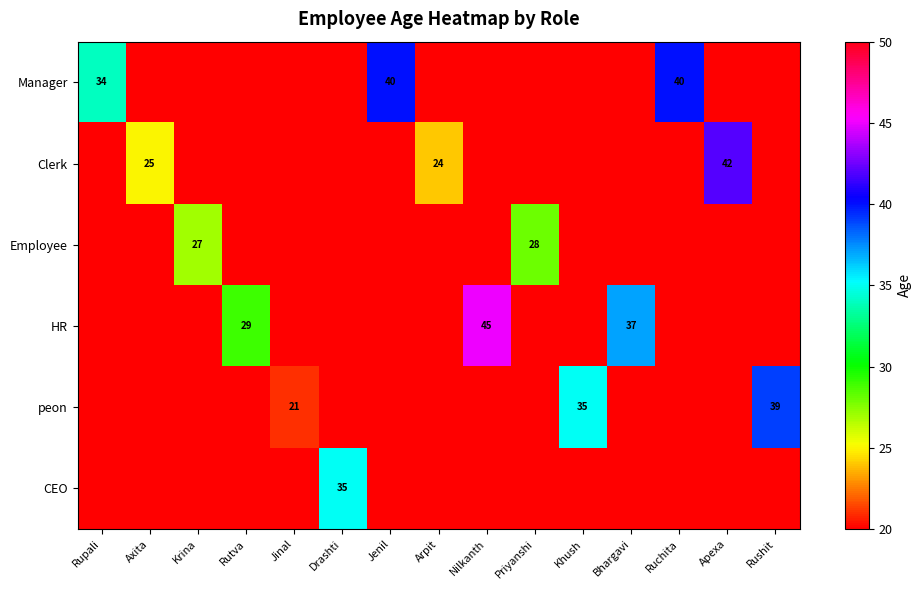

Between Drashti and Rutva, which is larger?

Drashti